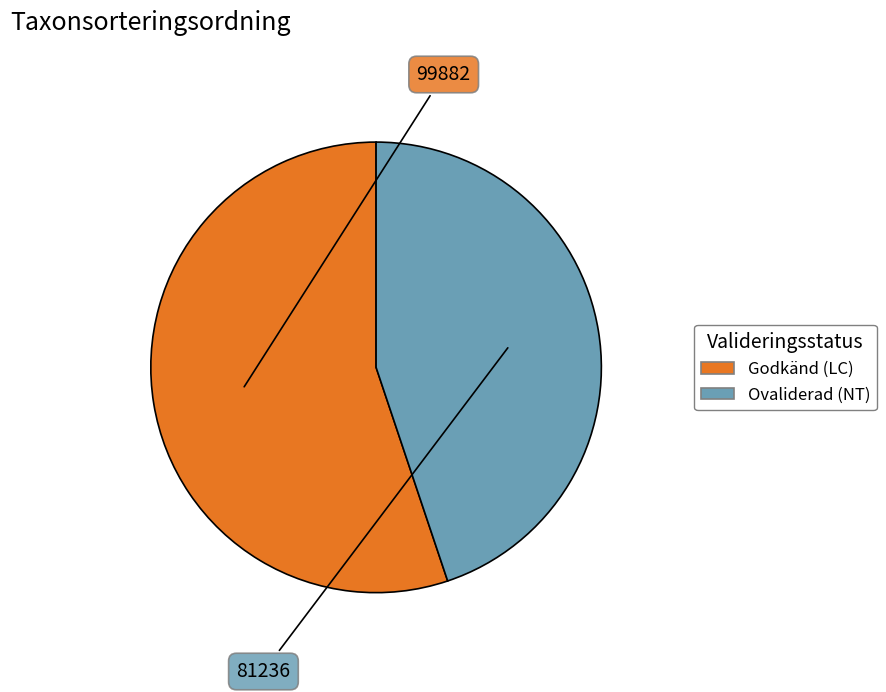

What is the majority slice?

Godkänd (LC)